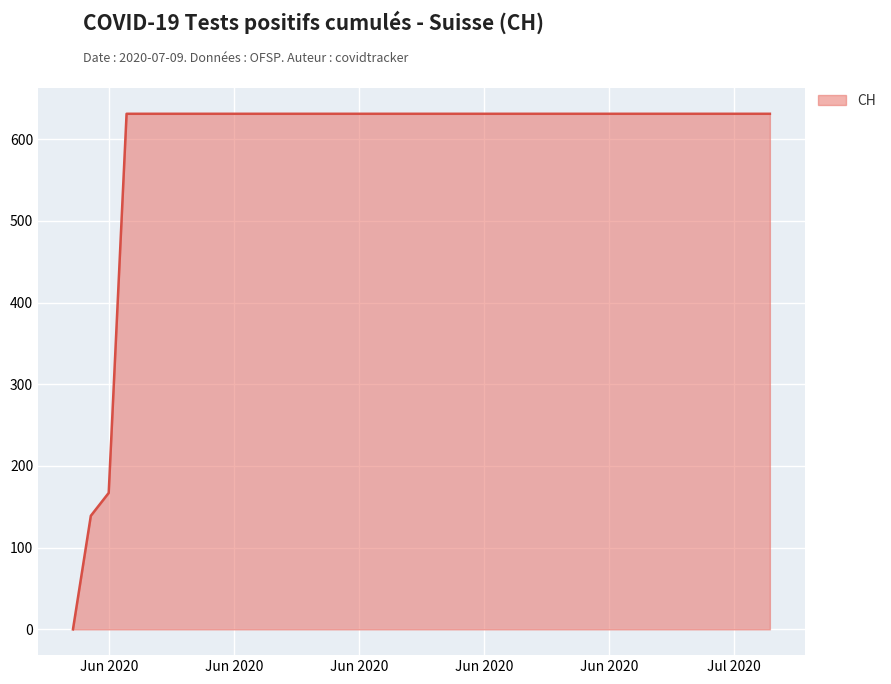

What is the difference between the maximum and minimum values?

631